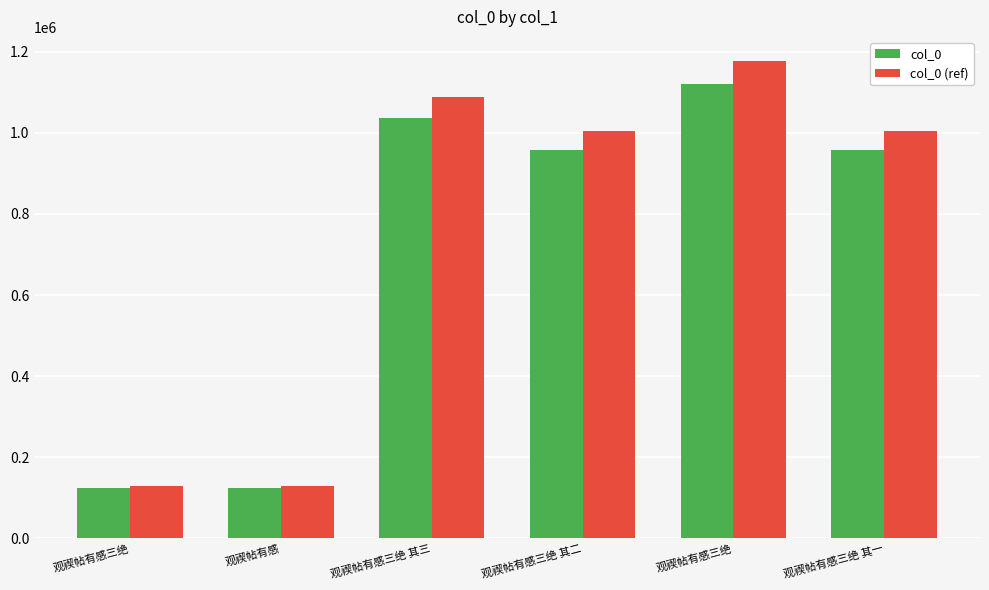

At which category is the sum across all series the highest?

观禊帖有感三绝